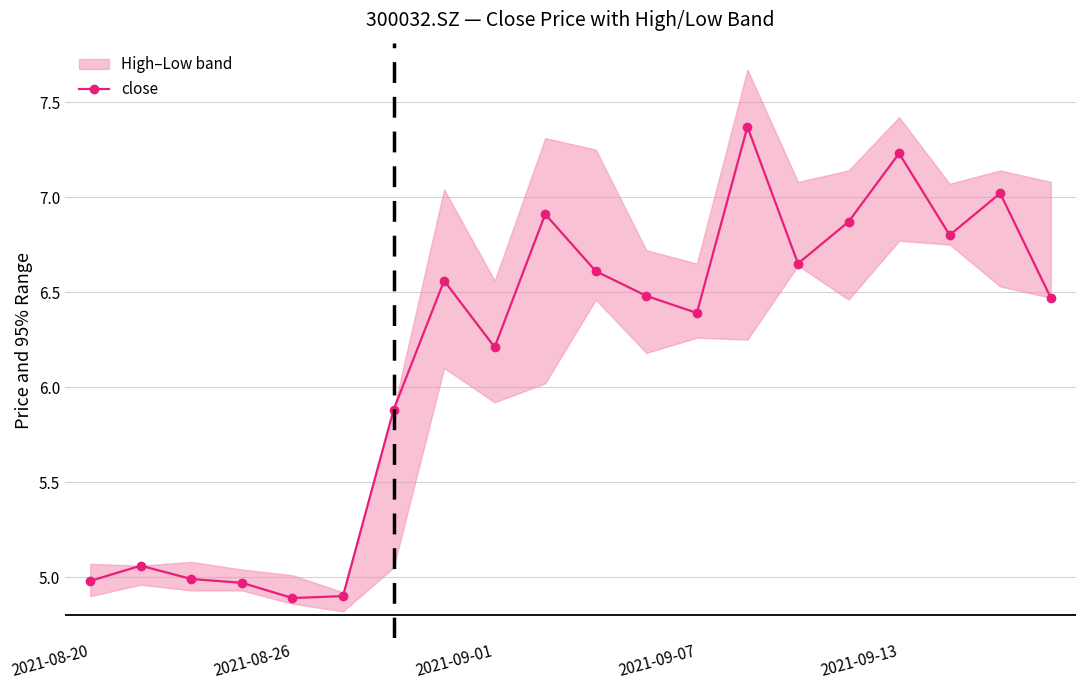

Reading left to right, what are all the values shown in this chart?

5.0	5.1	5.0	5.0	4.9	4.9	5.9	6.6	6.2	6.9	6.6	6.5	6.4	7.4	6.7	6.9	7.2	6.8	7.0	6.5